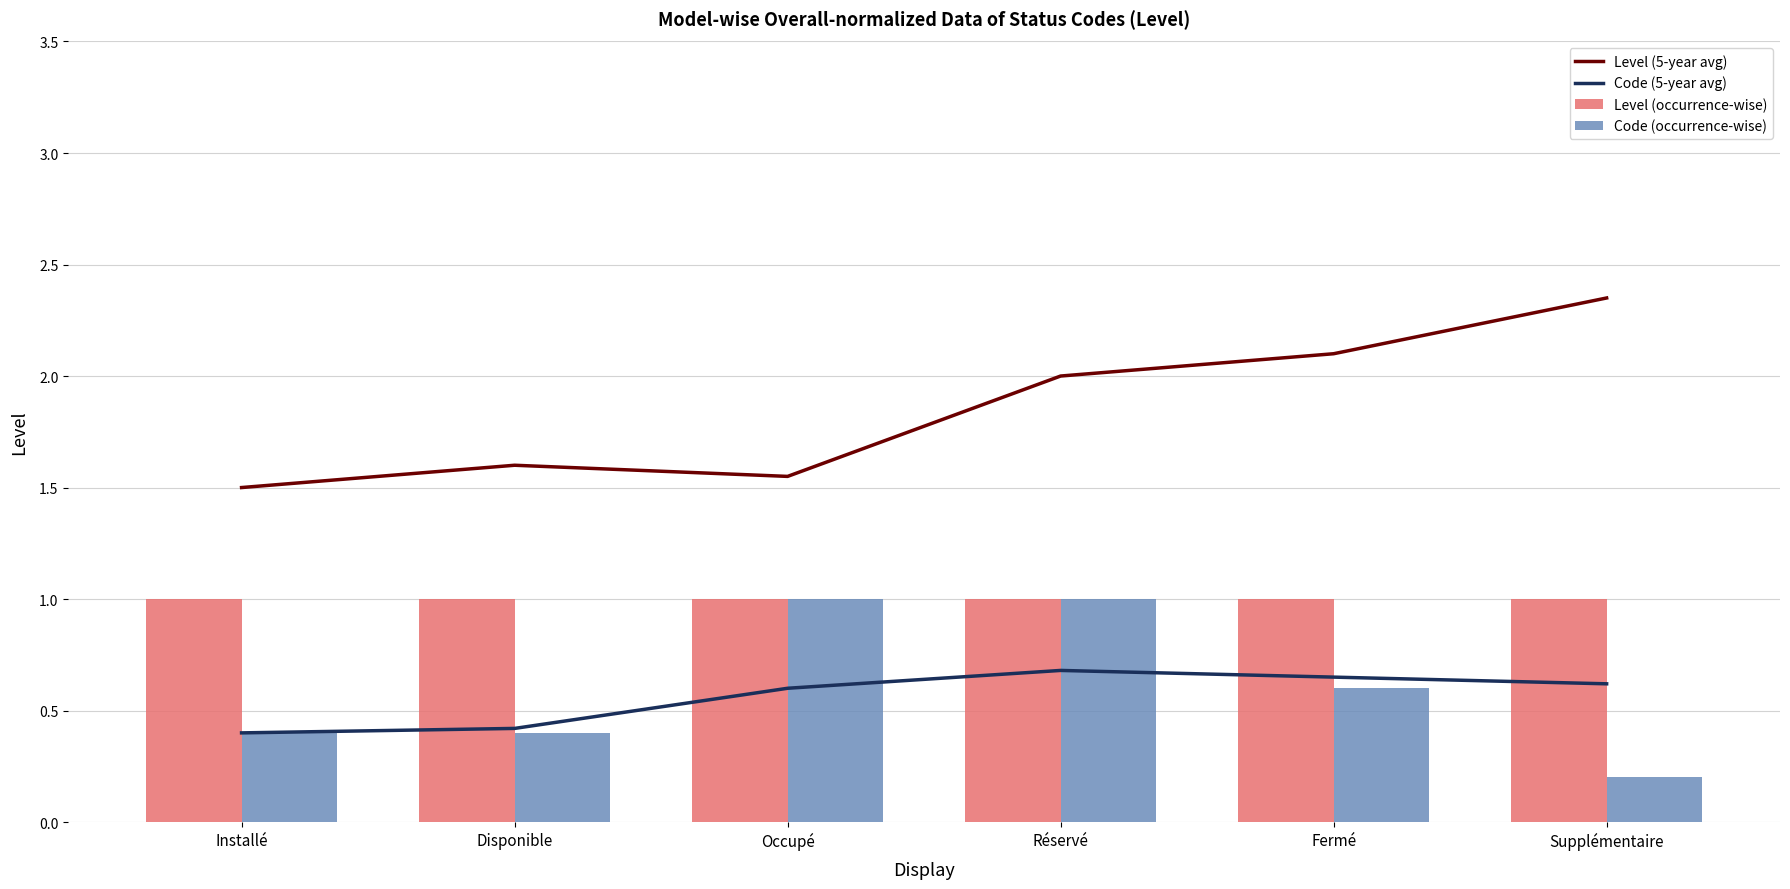

Which label corresponds to the largest value in the chart?

Supplémentaire